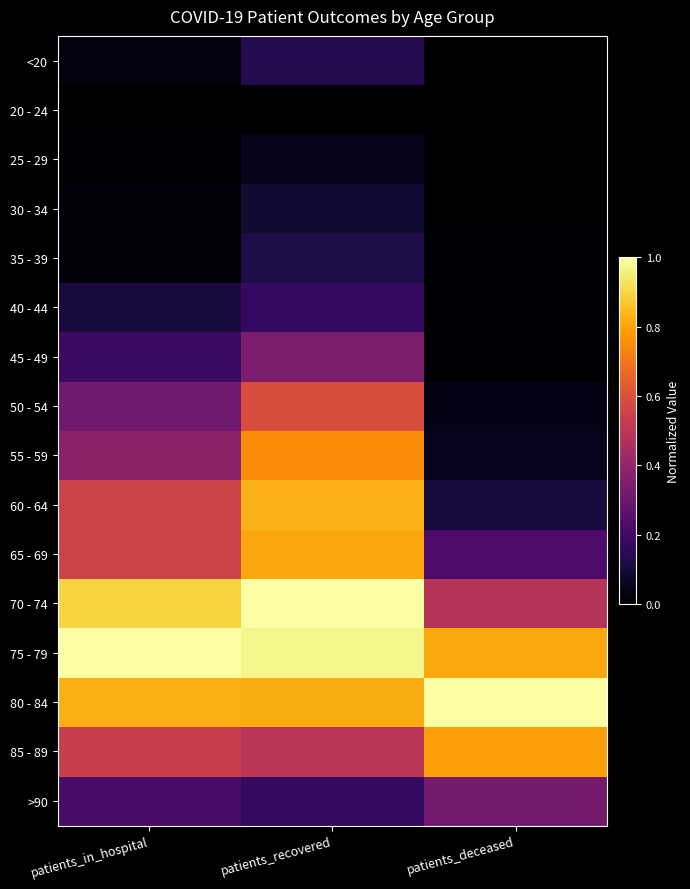

Which label corresponds to the largest value in the chart?

patients_recovered